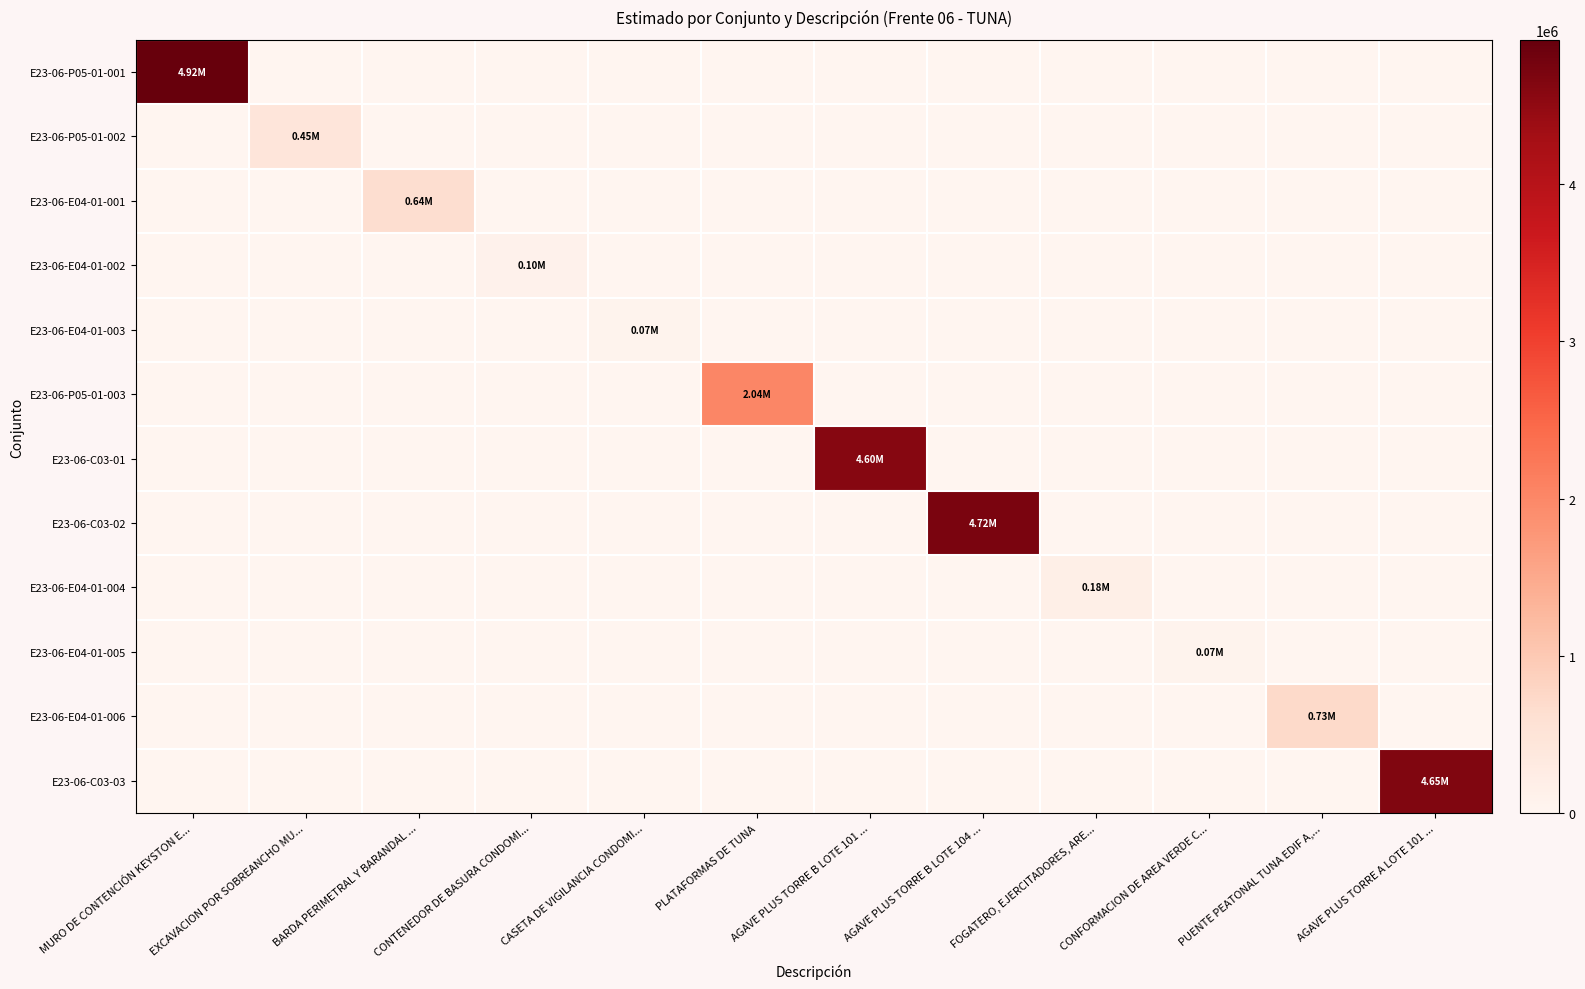

List the series in order of their peak value, highest first.

E23-06-P05-01-001, E23-06-C03-02, E23-06-C03-03, E23-06-C03-01, E23-06-P05-01-003, E23-06-E04-01-006, E23-06-E04-01-001, E23-06-P05-01-002, E23-06-E04-01-004, E23-06-E04-01-002, E23-06-E04-01-003, E23-06-E04-01-005